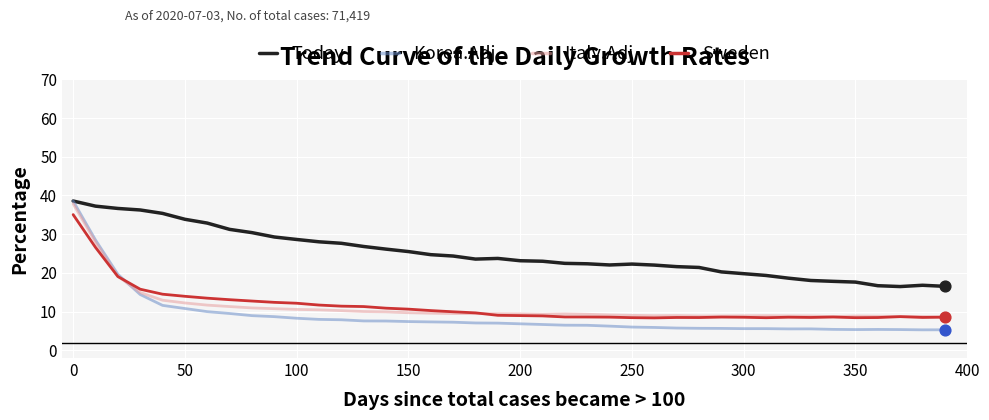

Which series has the largest total across all categories?

Today